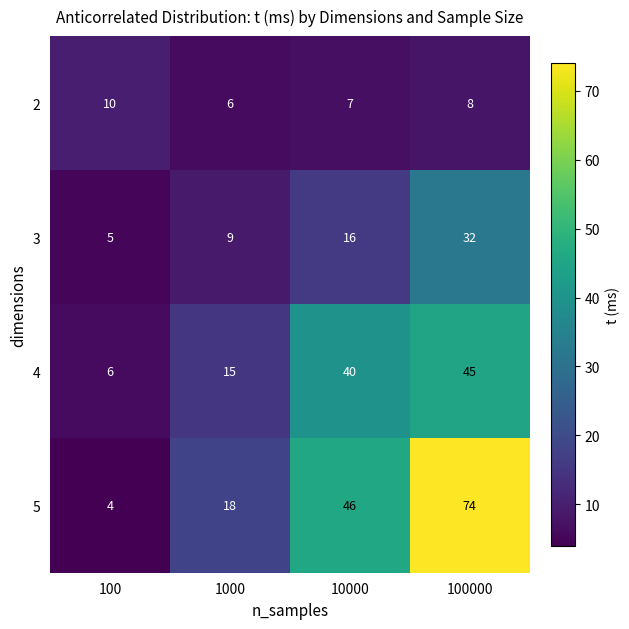

Rank the series at 100000 from lowest to highest value.

2, 3, 4, 5